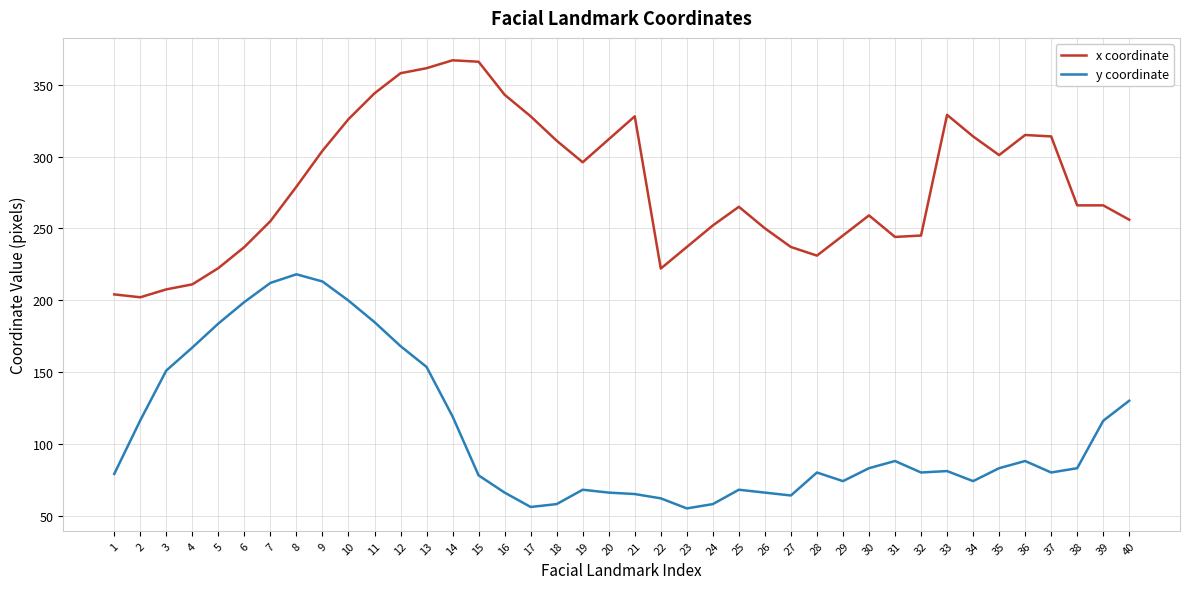

True or false: x coordinate and y coordinate intersect in this chart.

False